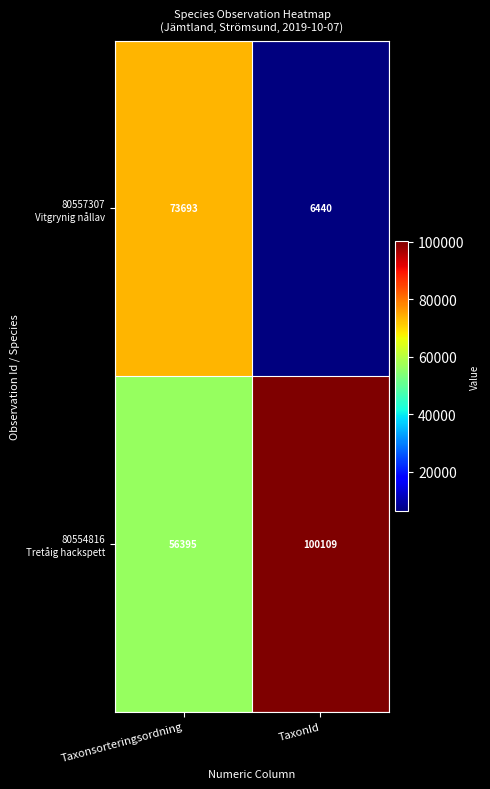

What is the difference between the highest and lowest values at Taxonsorteringsordning?

17298